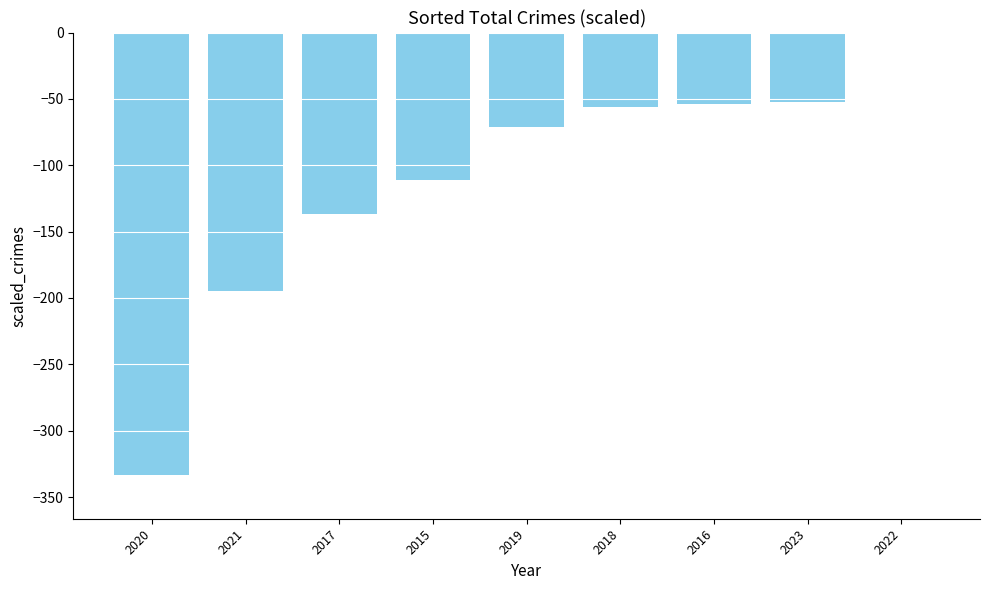

What is the sum of all values?

-1009